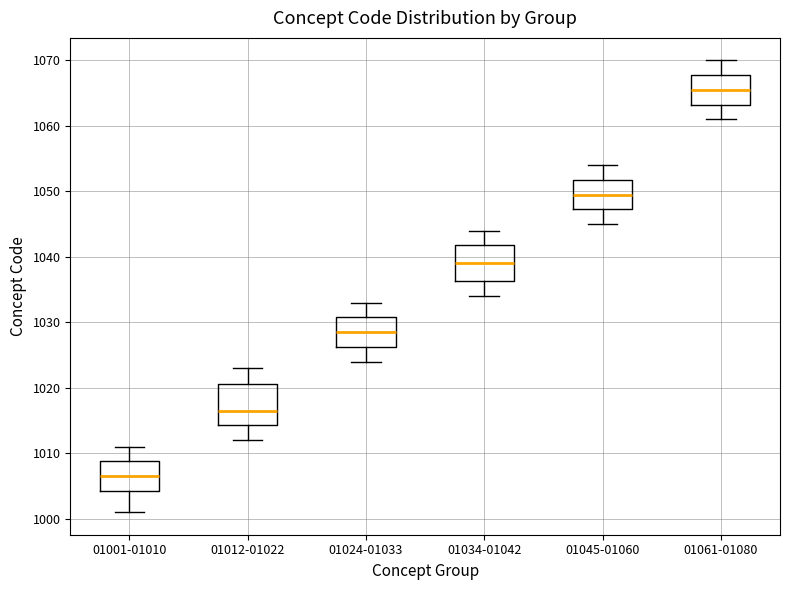

Reading left to right, transcribe this box plot: for each box, give where its median line is, the range the box spans, and where its two whiskers end, as read against the y-axis. The values are not printed on the chart, so give them approximately, as read against the axis.

01001-01010: median 1007, box 1004 to 1009, whiskers 1001 to 1011
01012-01022: median 1017, box 1014 to 1021, whiskers 1012 to 1023
01024-01033: median 1029, box 1026 to 1031, whiskers 1024 to 1033
01034-01042: median 1039, box 1036 to 1042, whiskers 1034 to 1044
01045-01060: median 1050, box 1047 to 1052, whiskers 1045 to 1054
01061-01080: median 1066, box 1063 to 1068, whiskers 1061 to 1070